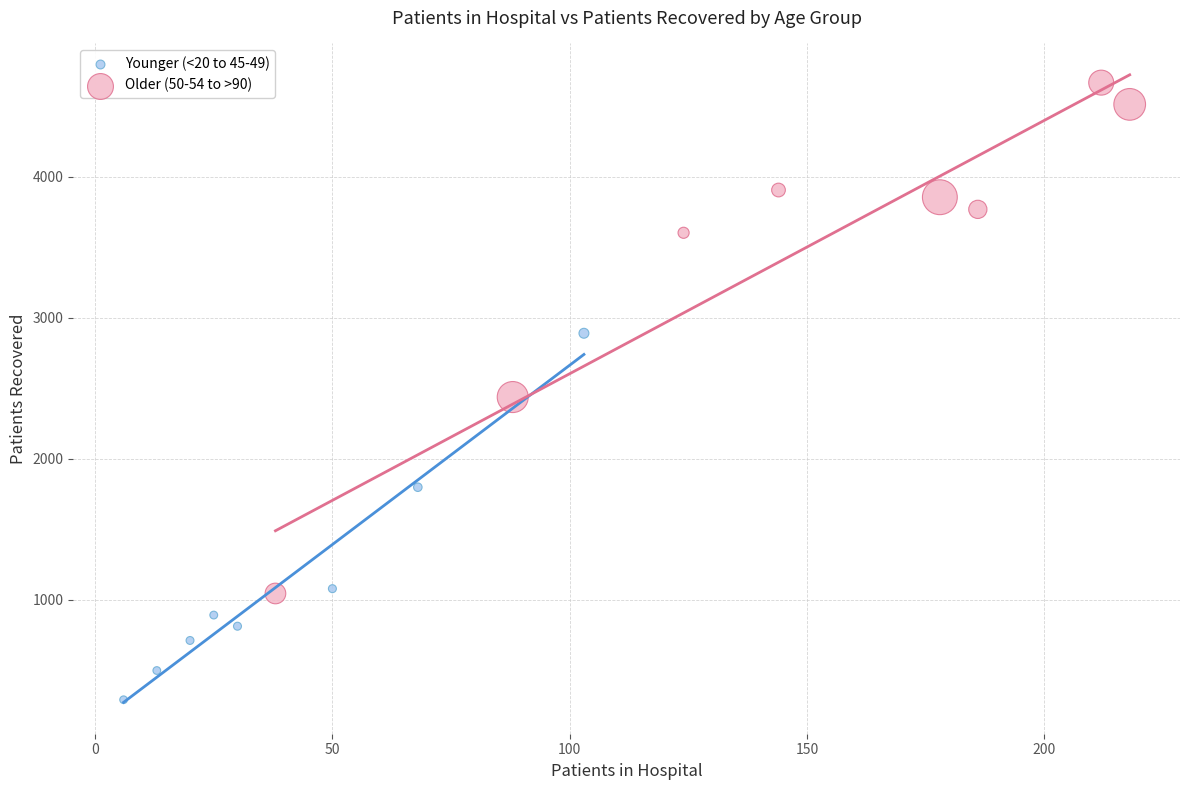

What are all the series names shown in the legend?

Younger (<20 to 45-49), Older (50-54 to >90)